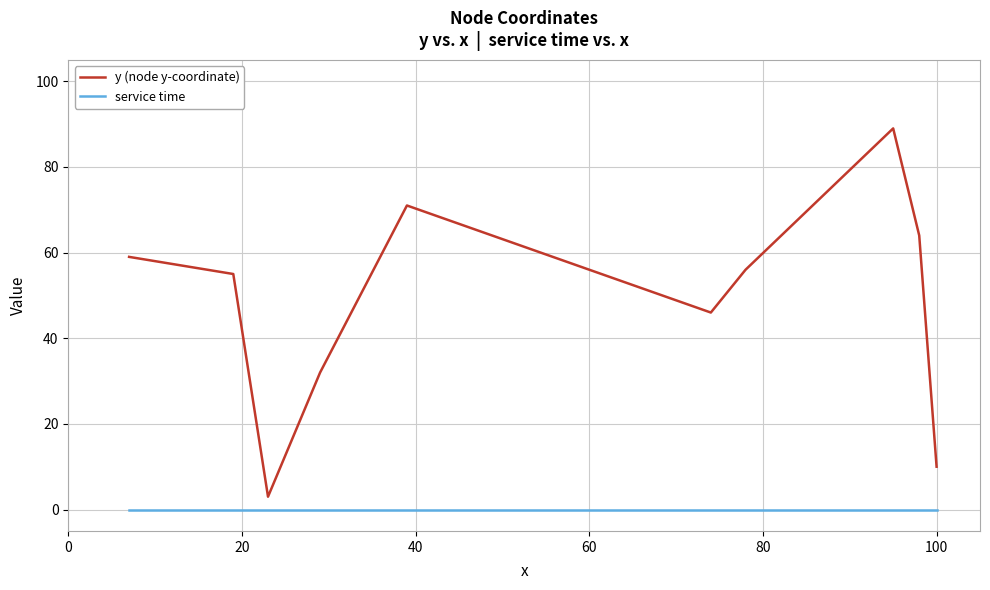

What is the minimum value for y (node y-coordinate)?

3